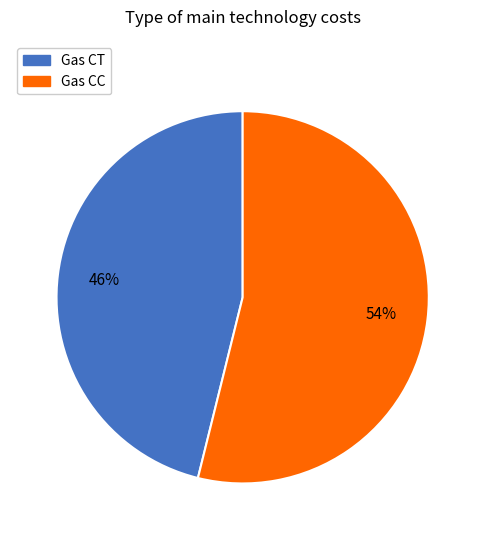

The Gas CT slice represents 60% of the pie. True or false?

False